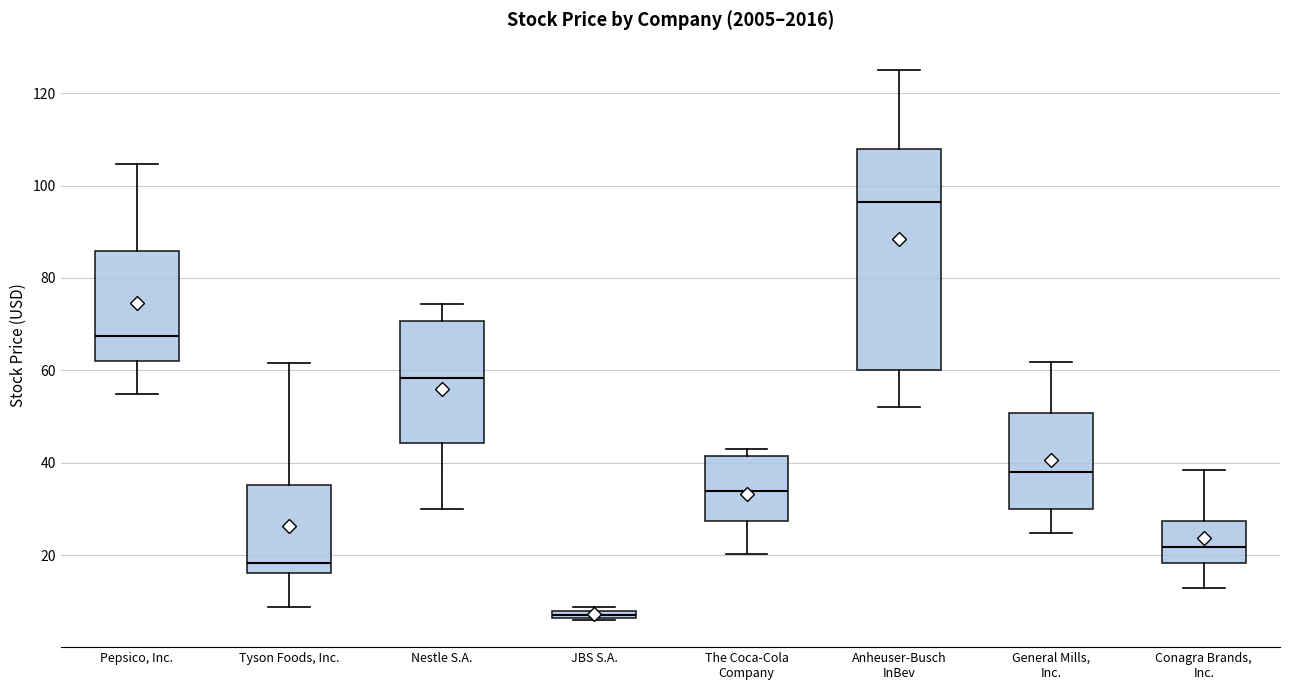

Which box's median line is the highest?

Anheuser-Busch InBev